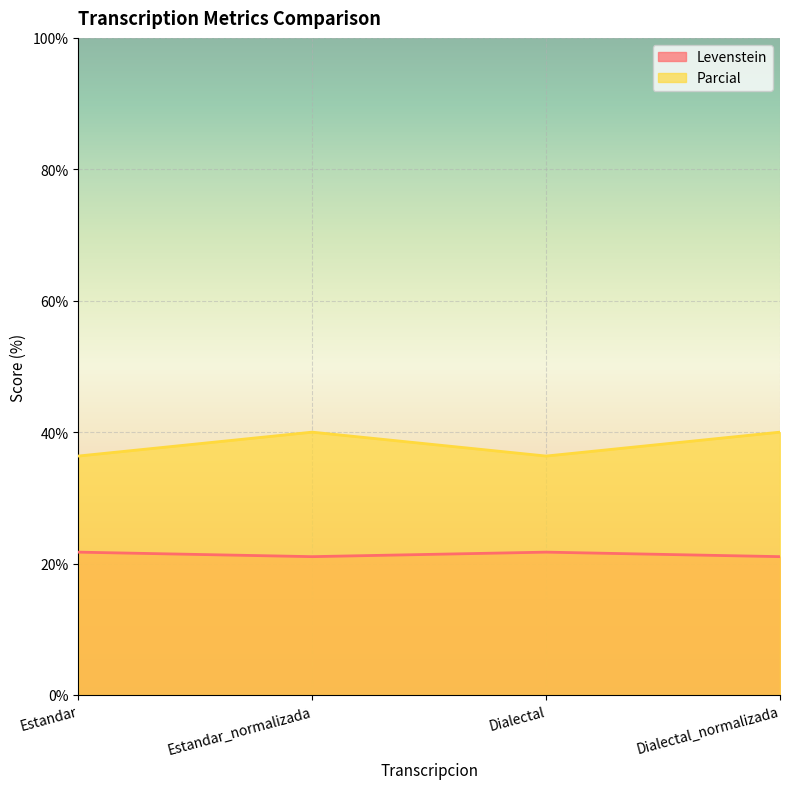

What position from the left is Dialectal_normalizada?

4